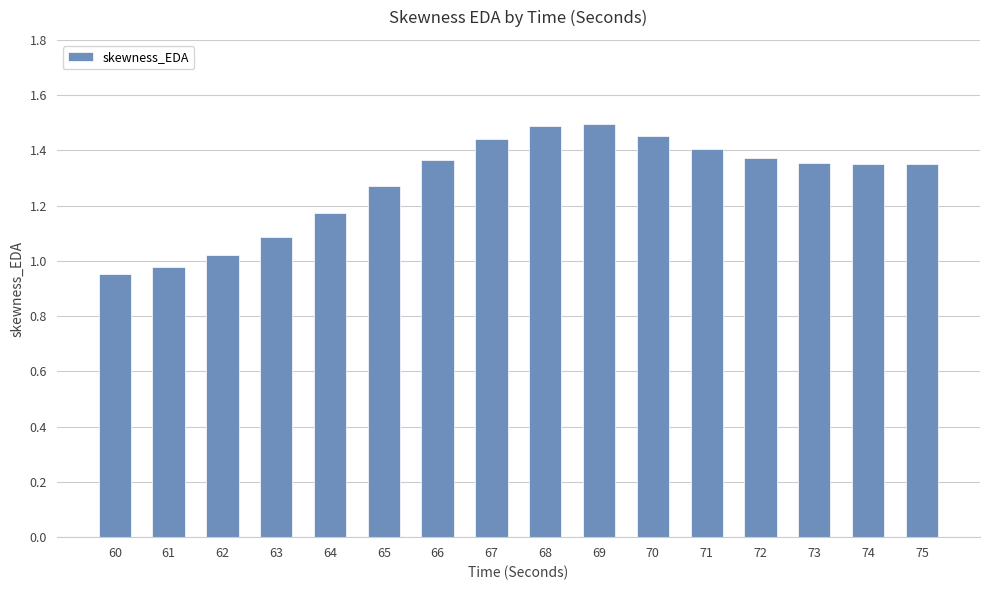

The chart shows a value of 1.5 at 68. True or false?

True